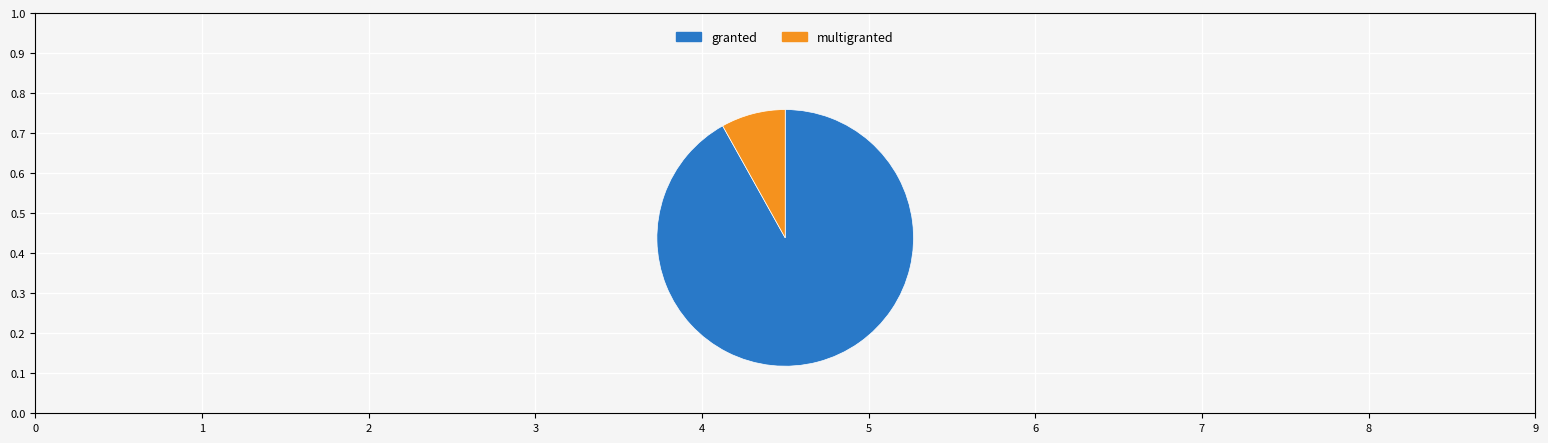

Which slice represents more than half of the pie?

granted